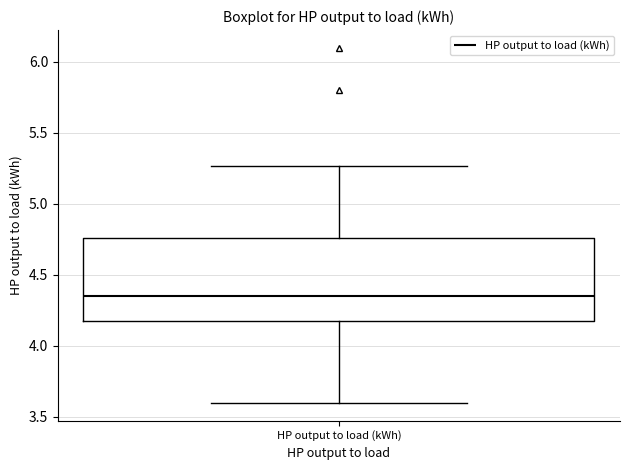

Where does the upper whisker of the box for HP output to load (kWh) end on the y-axis? The values are not printed on the chart, so give them approximately, as read against the axis.

5.25